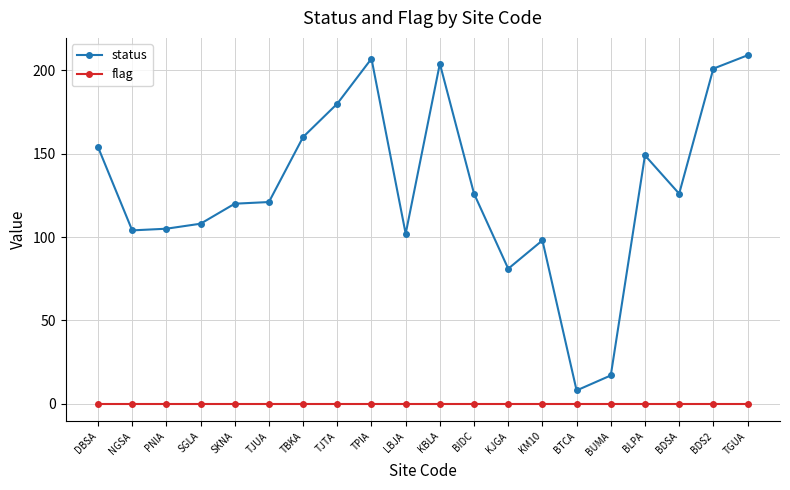

List the series in order of their peak value, lowest first.

flag, status